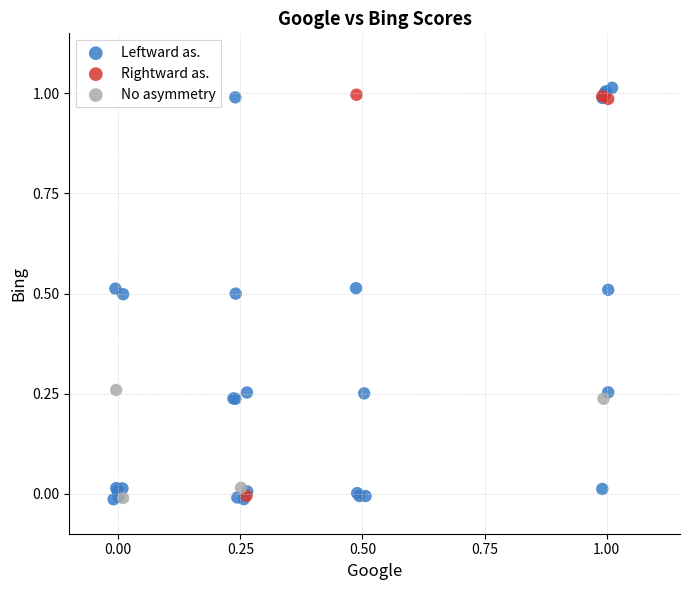

What are all the series names shown in the legend?

Leftward as., Rightward as., No asymmetry